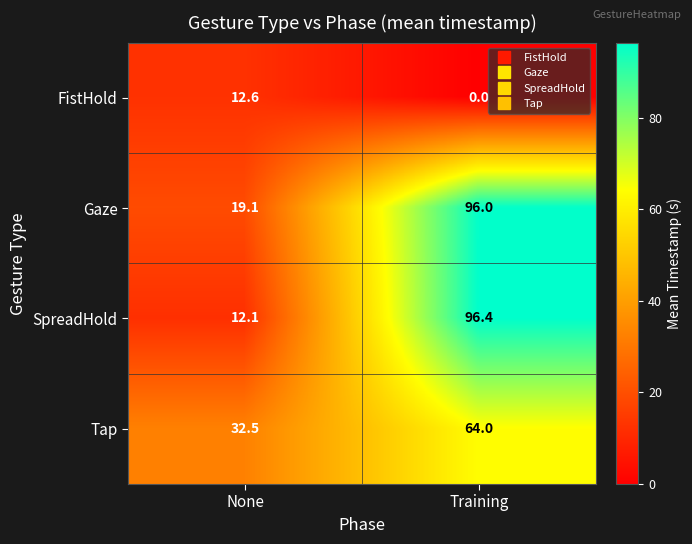

How many distinct data groups are displayed?

4